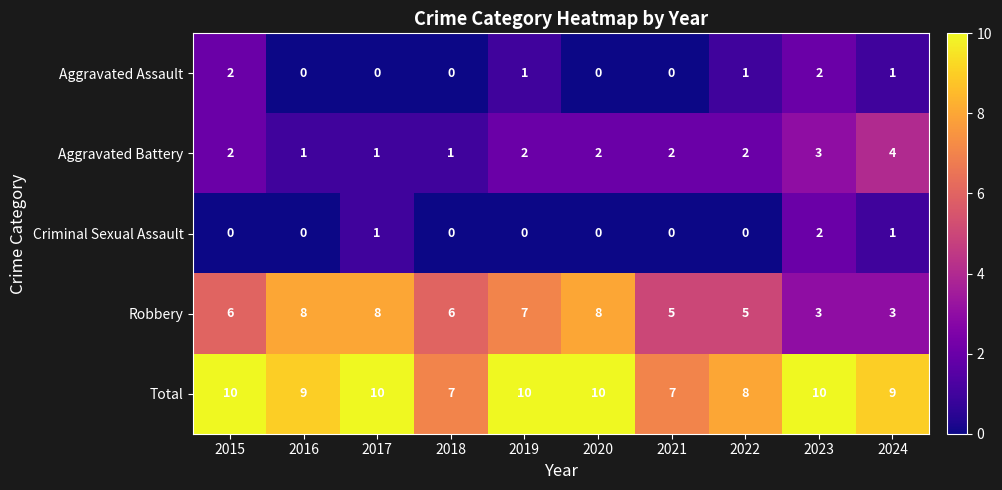

What is the sum of all Aggravated Assault values?

7